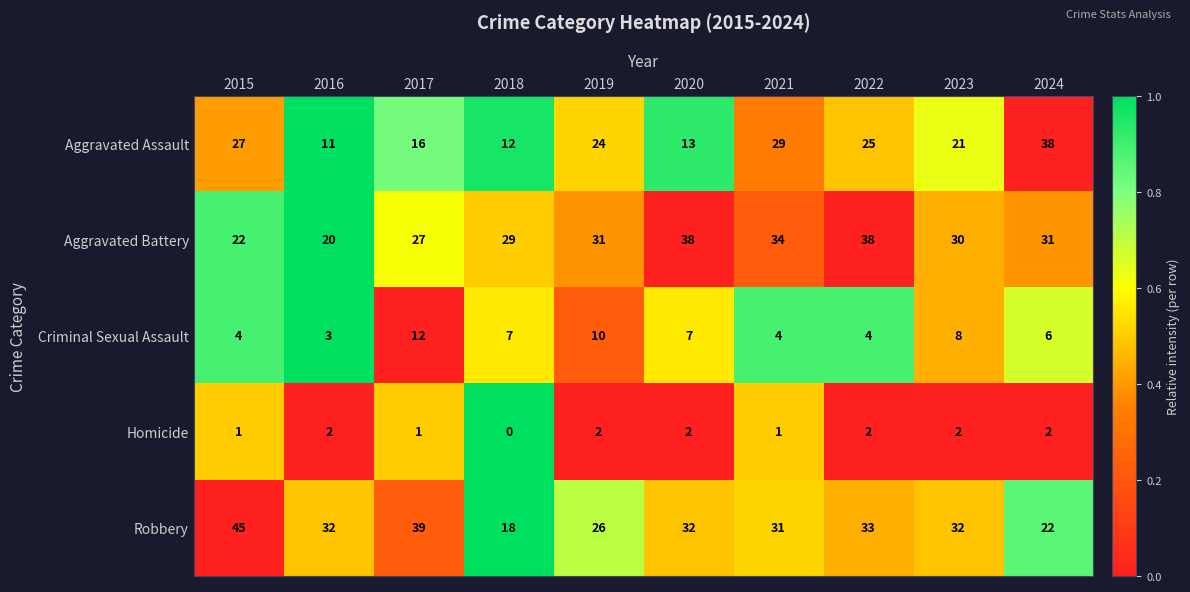

Is the value of Criminal Sexual Assault at 2023 greater than the value of Robbery at 2017?

No